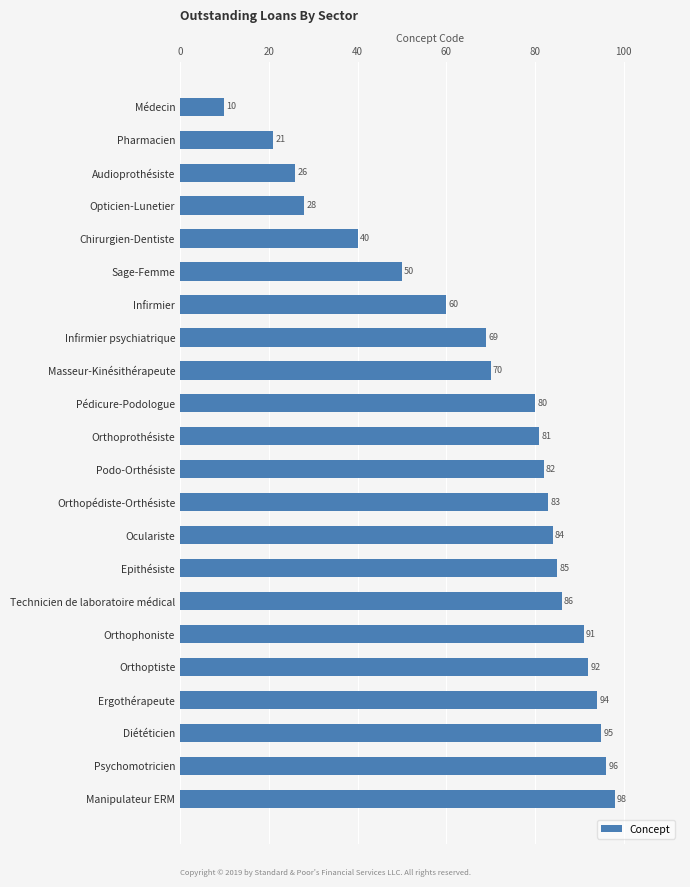

What is the sum of all values?

1521